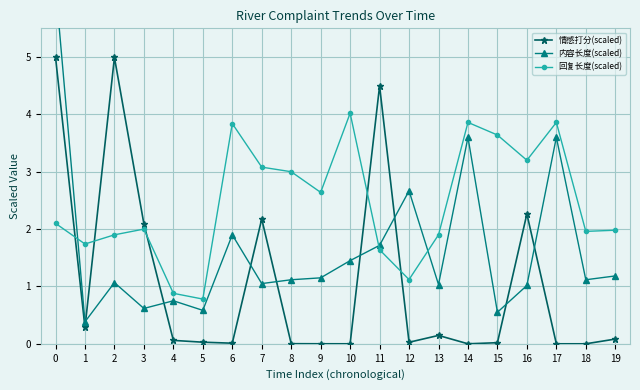

Where is the first local maximum for 情感打分(scaled)?

2